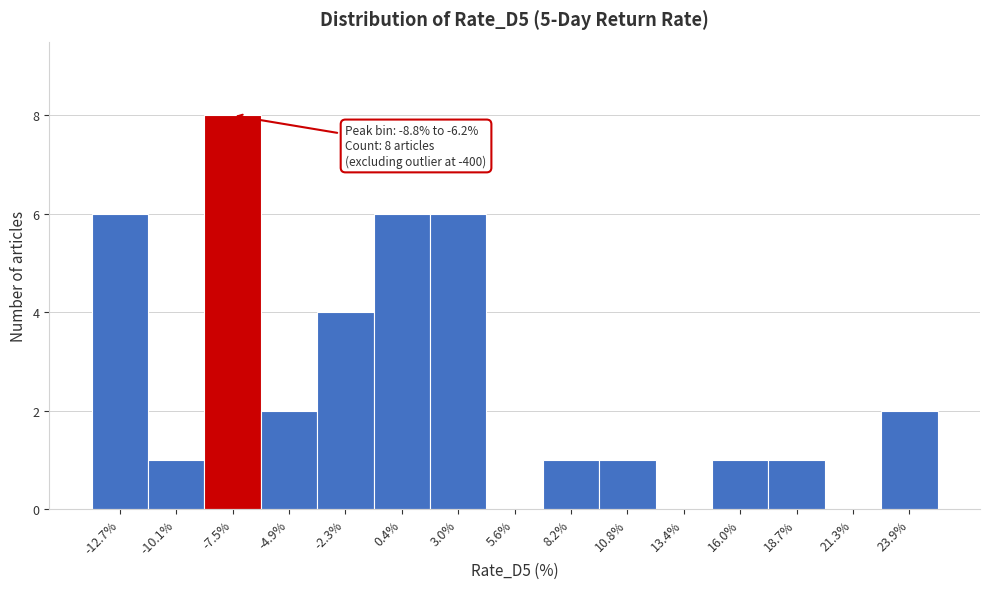

Which range on the x-axis has the tallest bar?

-9.0 to -6.0